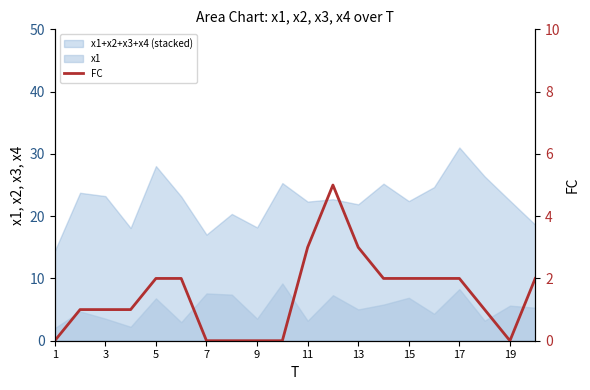

Does the chart have visible grid lines?

No